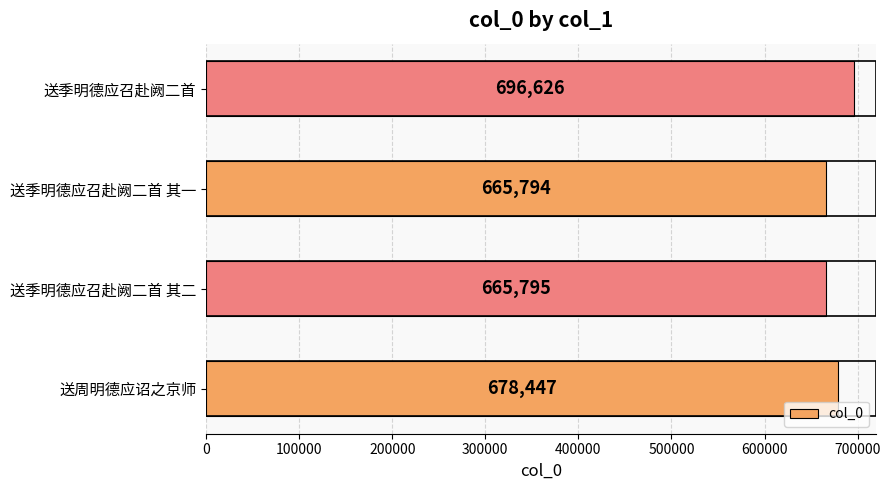

Between 送周明德应诏之京师 and 送季明德应召赴阙二首, which is larger?

送季明德应召赴阙二首